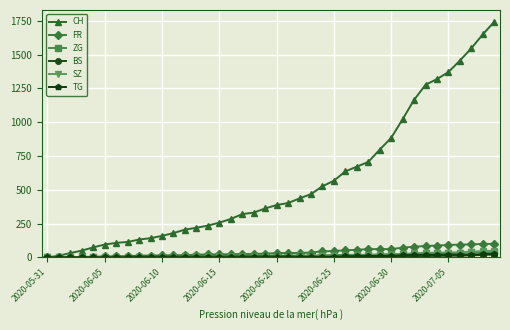

At how many categories does at least one series exceed 861?

10